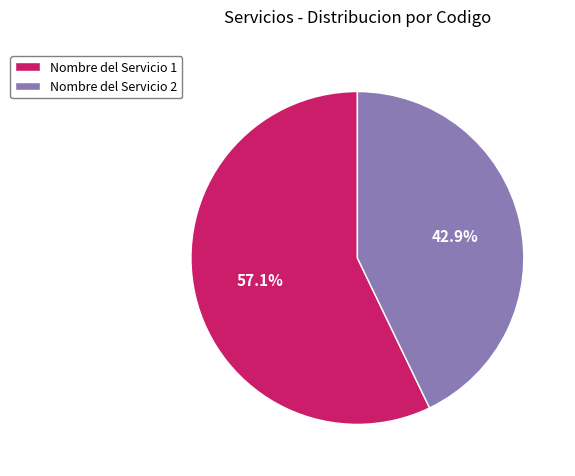

Which has a higher value, Nombre del Servicio 1 or Nombre del Servicio 2?

Nombre del Servicio 1